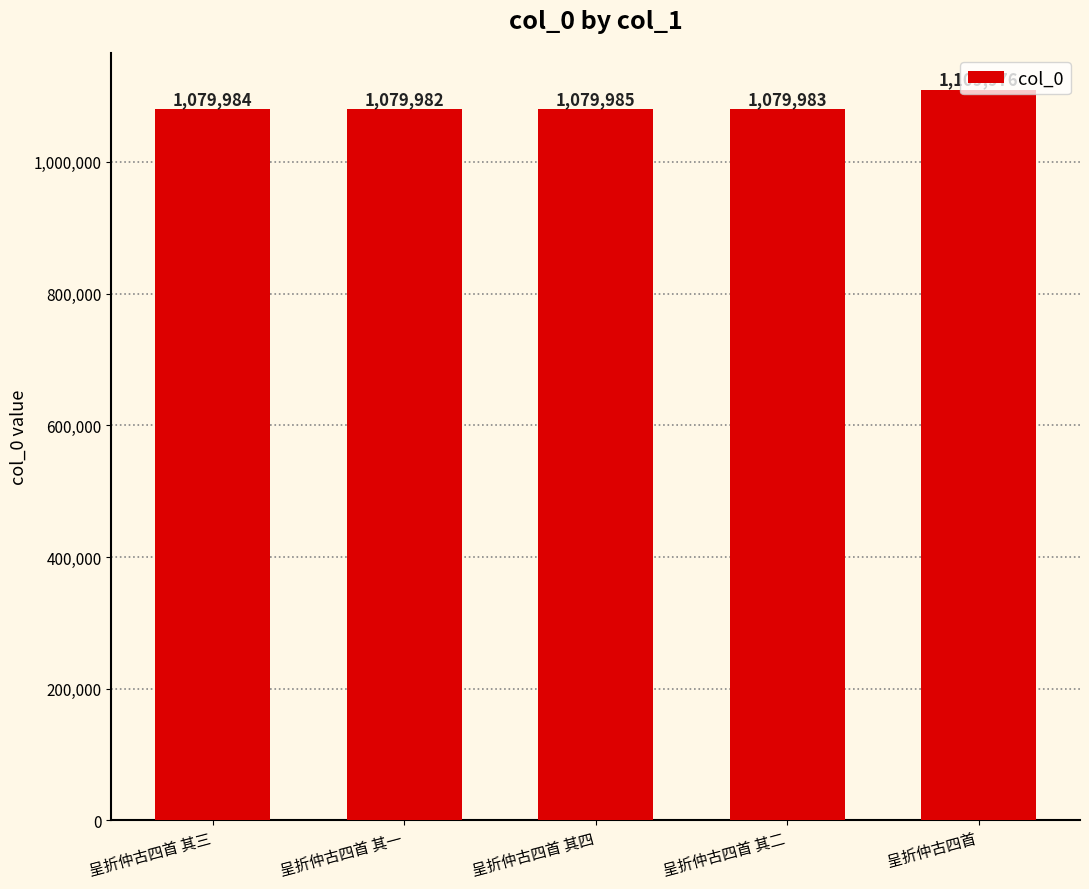

Reading right to left, list all the values displayed in this chart.

1109976	1079983	1079985	1079982	1079984